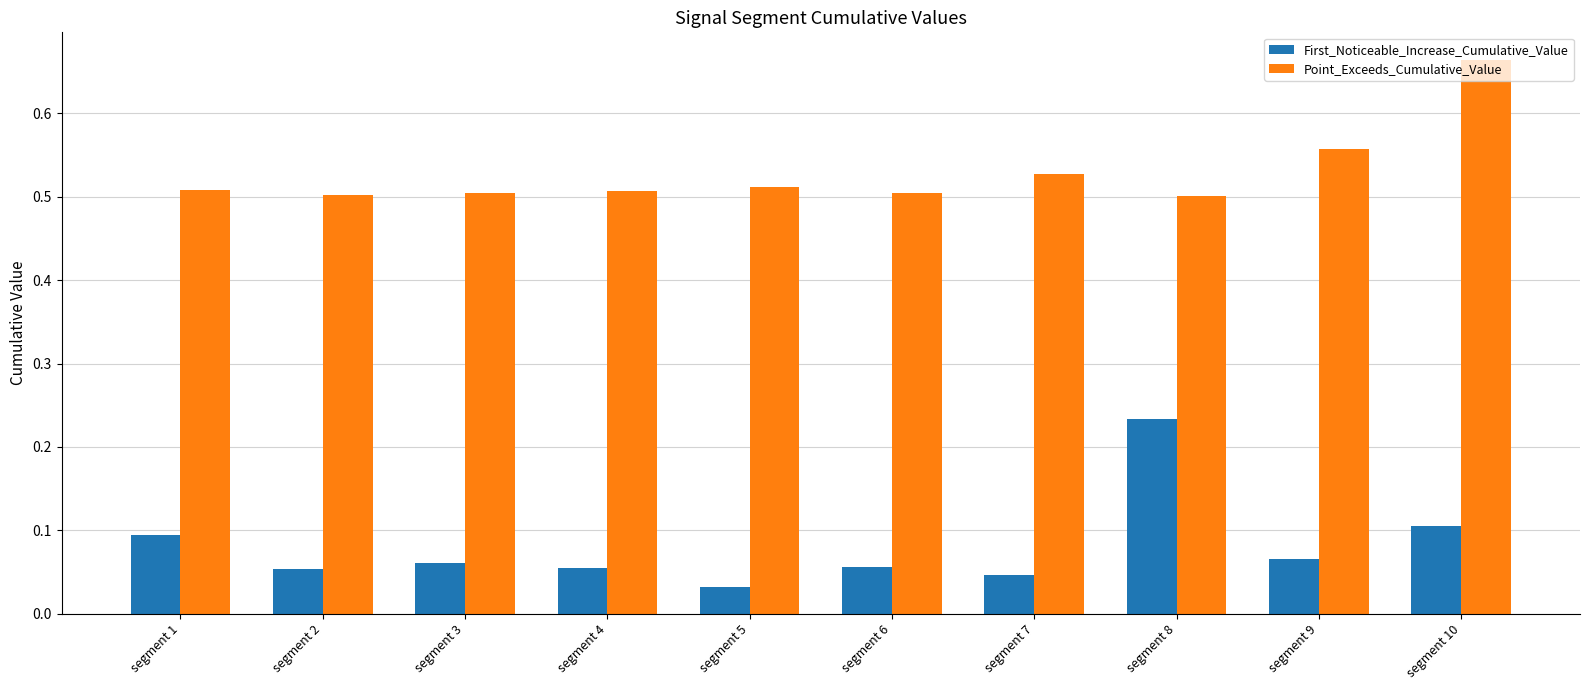

The value of Point_Exceeds_Cumulative_Value at segment 8 is 0.5. True or false?

True